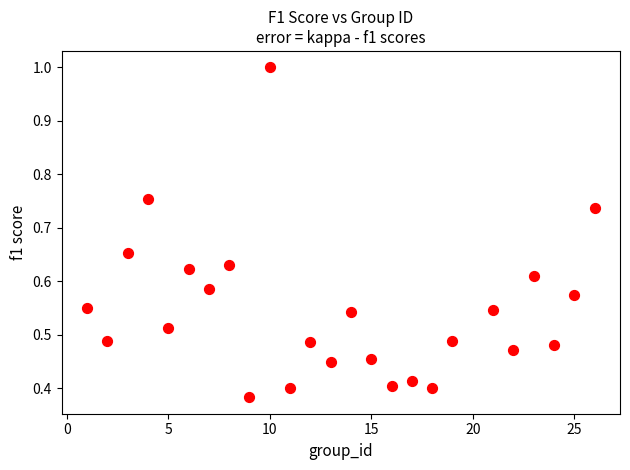

What is the range of X values (max minus min)?

25.0